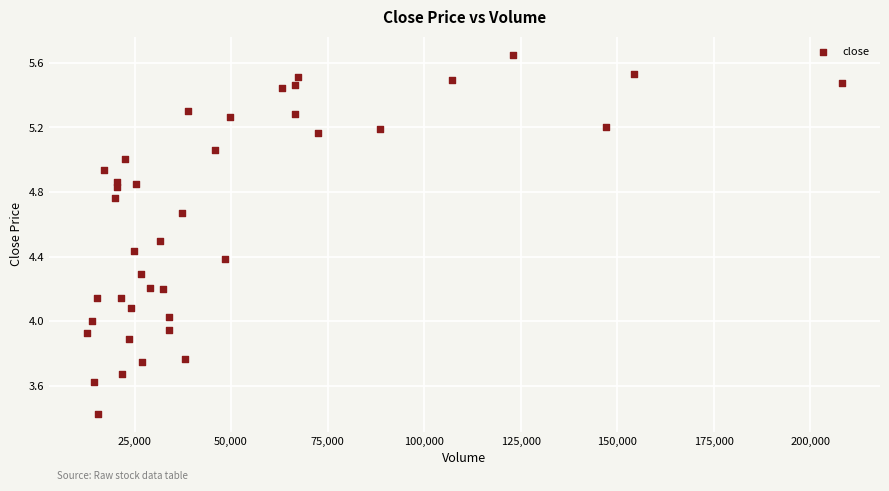

What is the range of Y values (max minus min)?

2.2